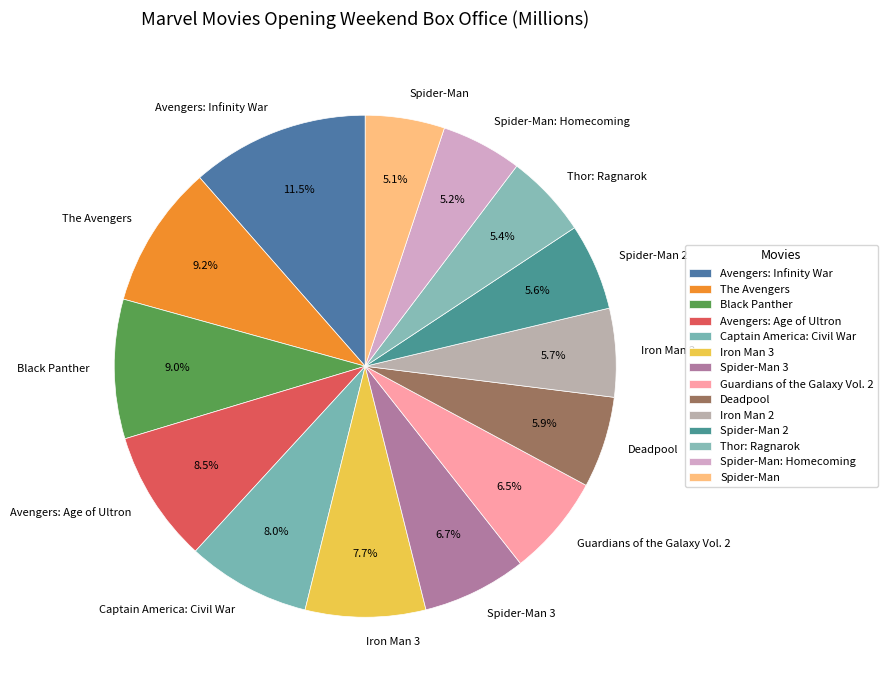

Between Deadpool and Black Panther, which is larger?

Black Panther